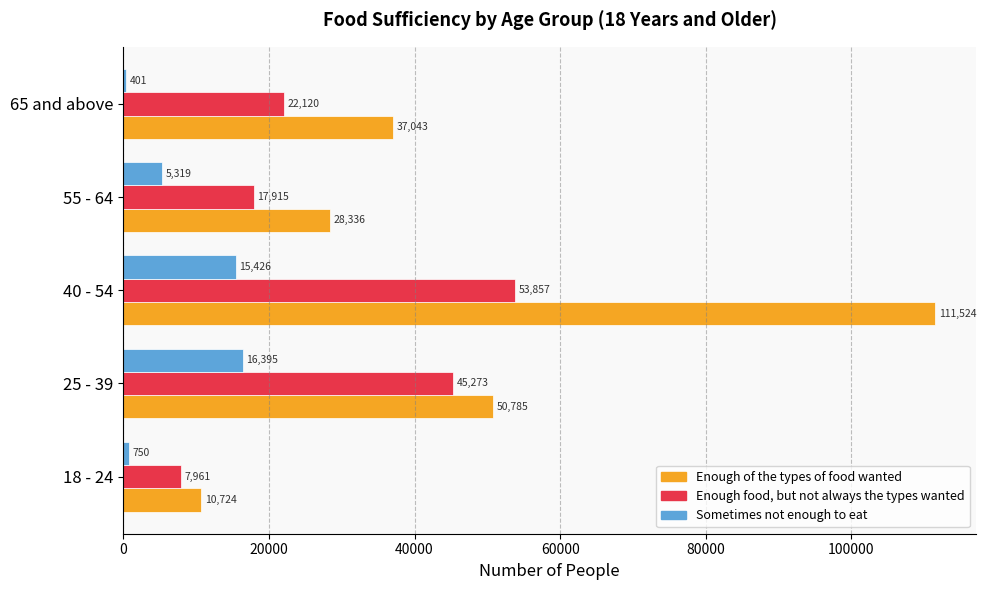

How many values in the Enough of the types of food wanted series are below 37043?

2